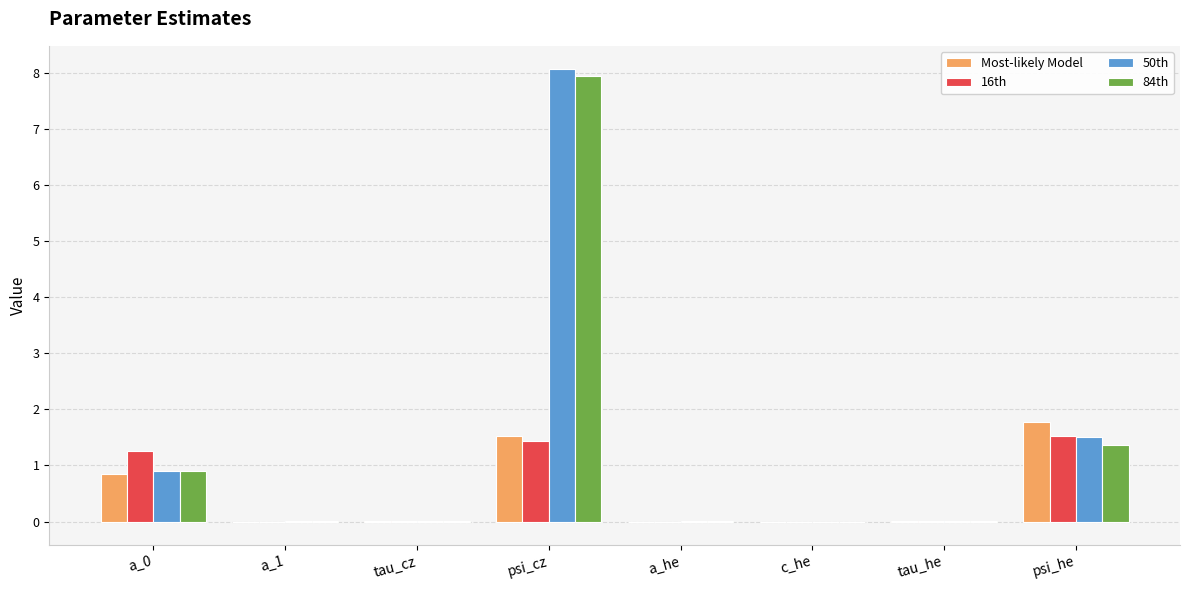

What is the greatest value displayed?

8.1